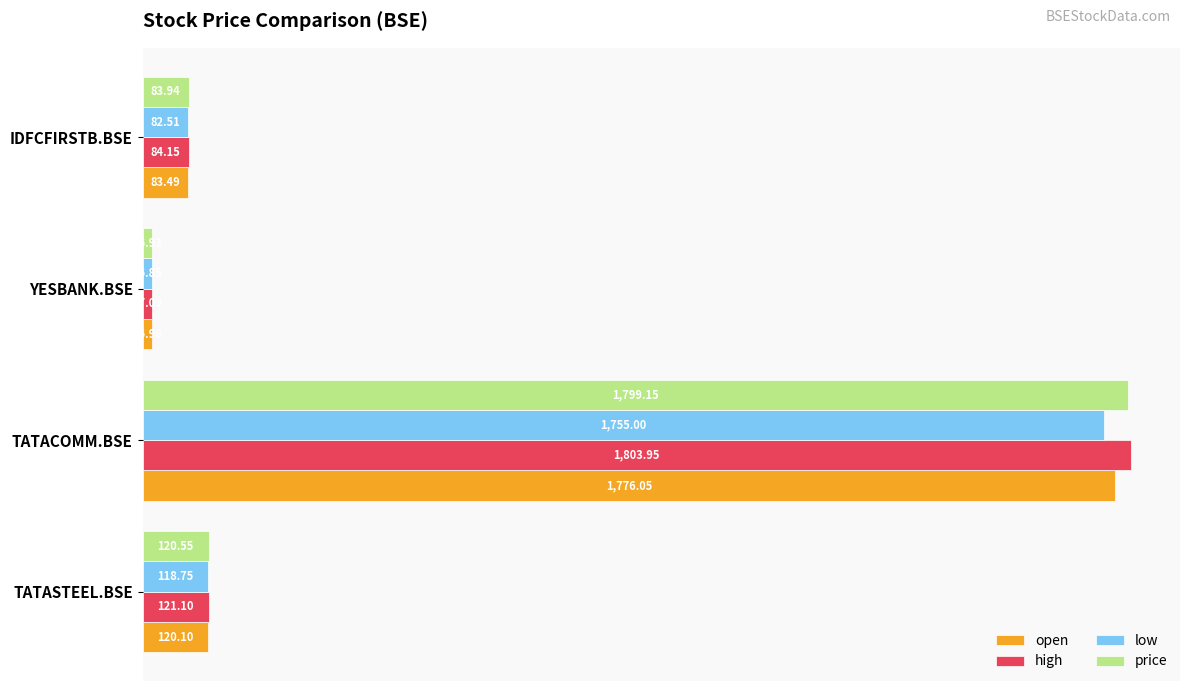

At which label does open reach its minimum?

YESBANK.BSE